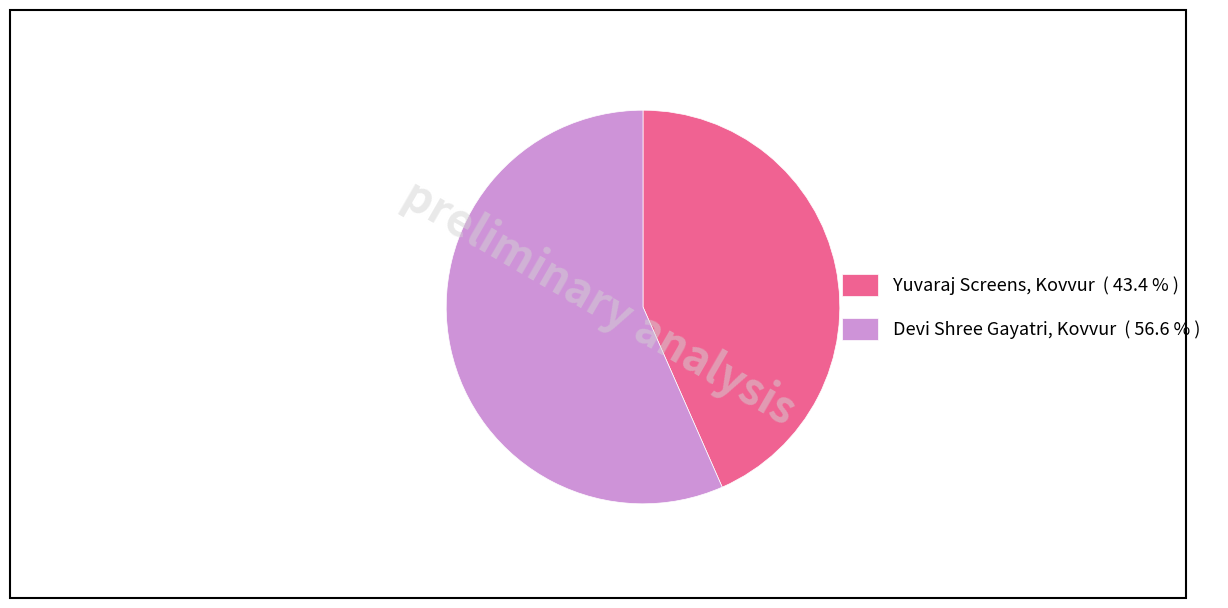

Which category has the smallest portion of the pie?

Yuvaraj Screens, Kovvur